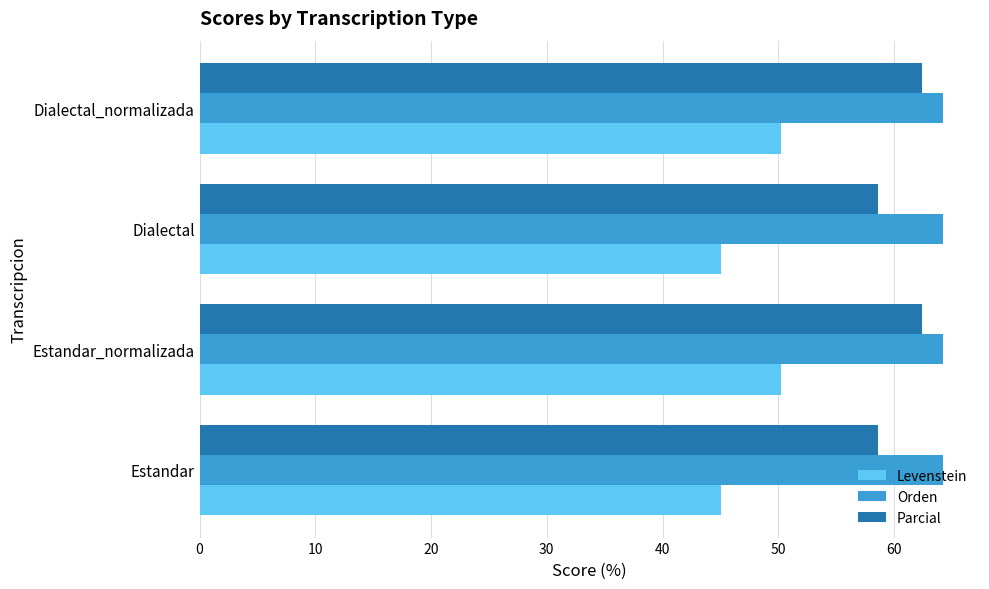

What is the difference between the highest and lowest values at Dialectal_normalizada?

14.0